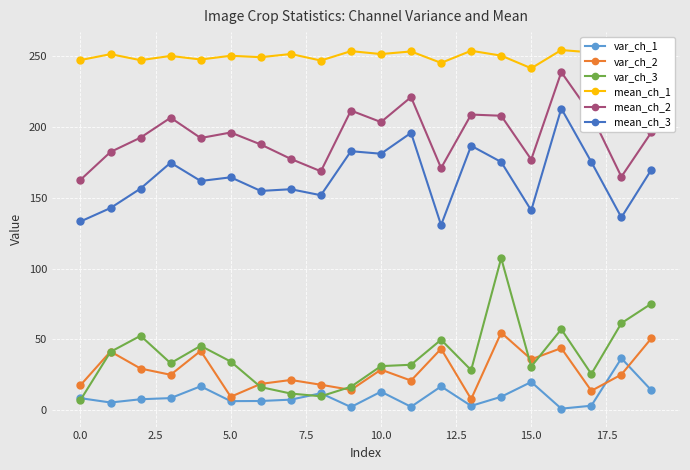

True or false: mean_ch_3 and var_ch_2 intersect in this chart.

False